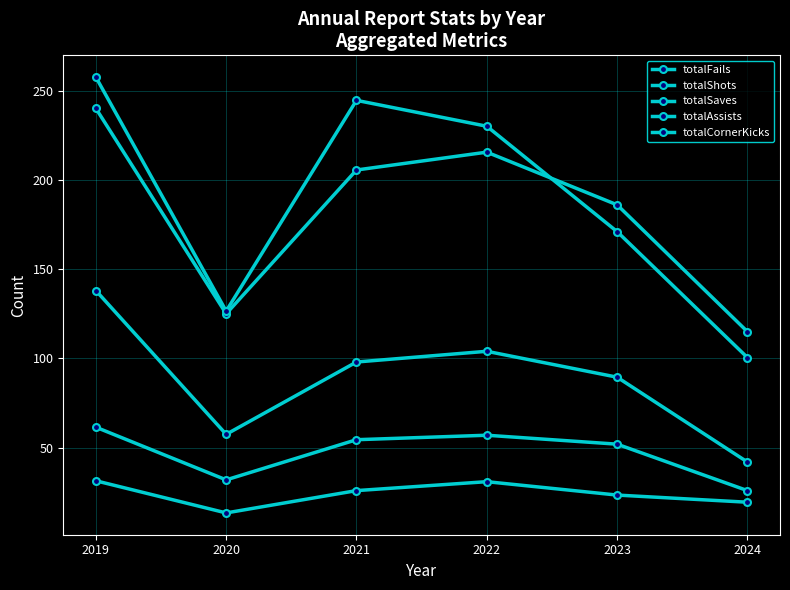

Does the chart have visible grid lines?

Yes